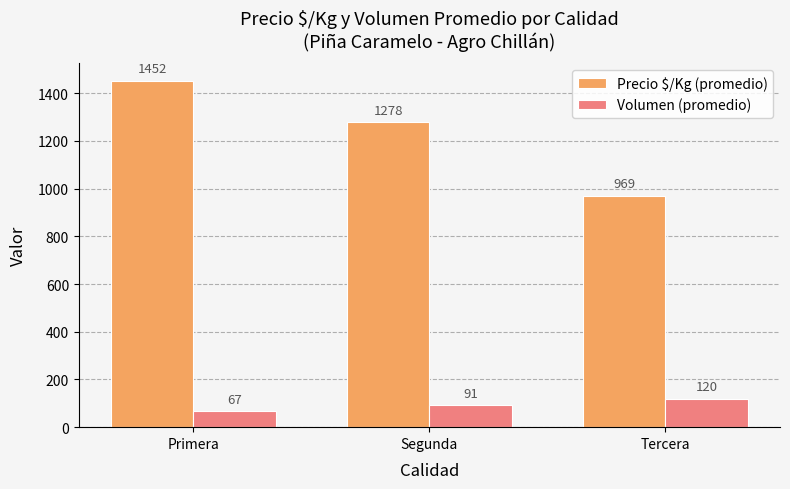

What is the difference between the Volumen (promedio) values at Segunda and Primera?

24